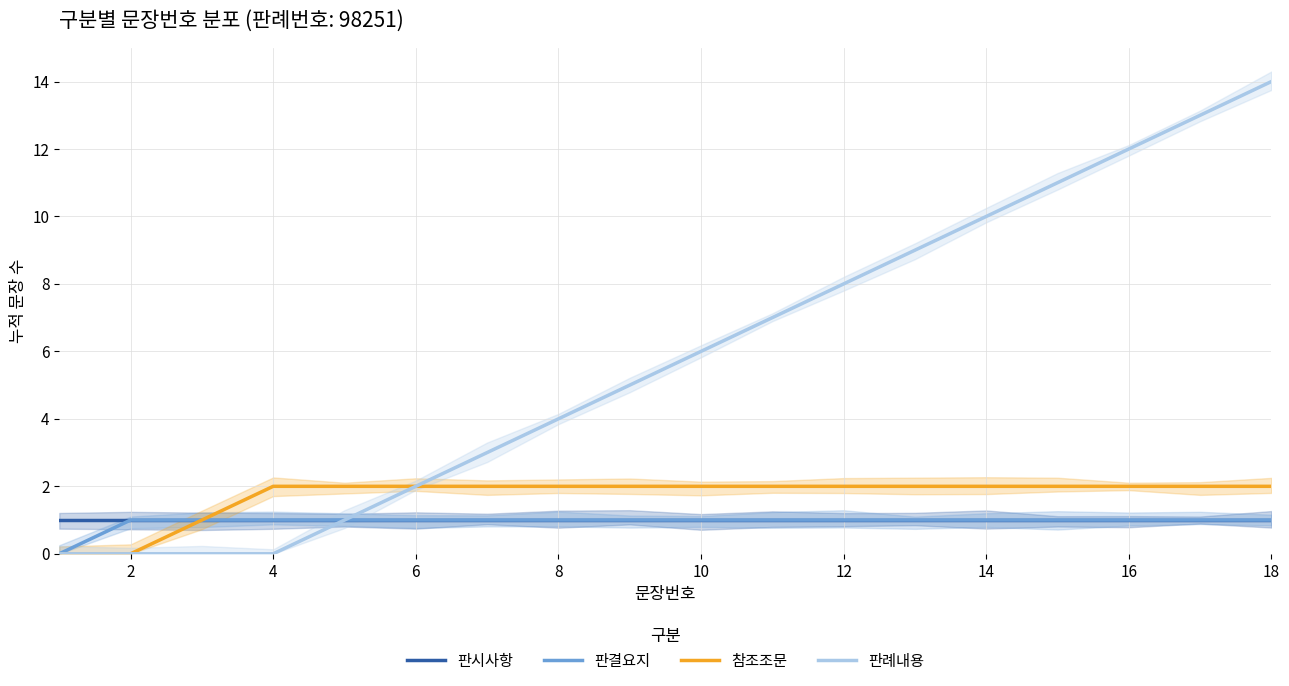

The value of 판례내용 at 14 is 6. True or false?

False